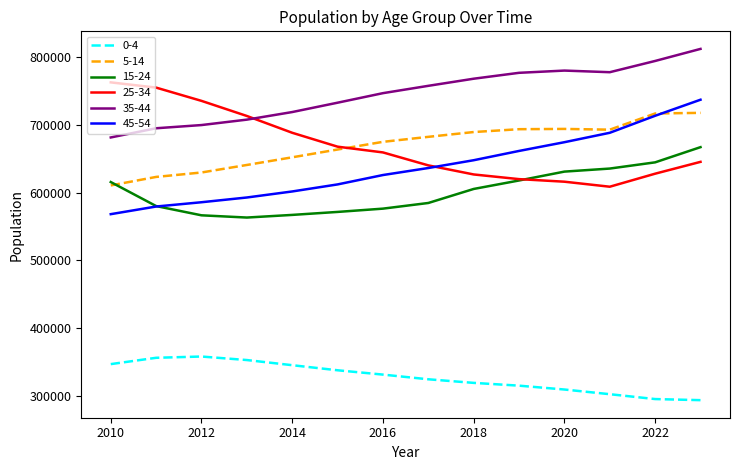

How many categories are shown in the chart?

14